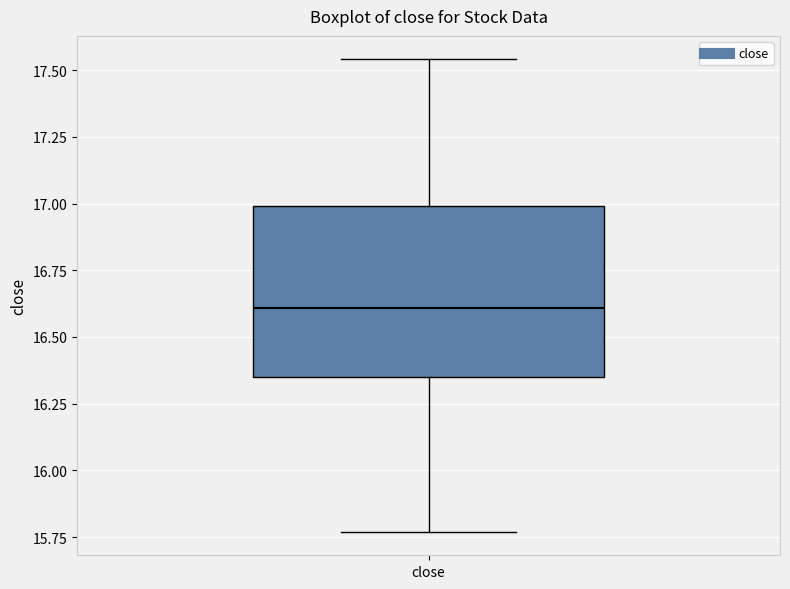

Where is the lower edge of the box for close on the y-axis? The values are not printed on the chart, so give them approximately, as read against the axis.

16.35